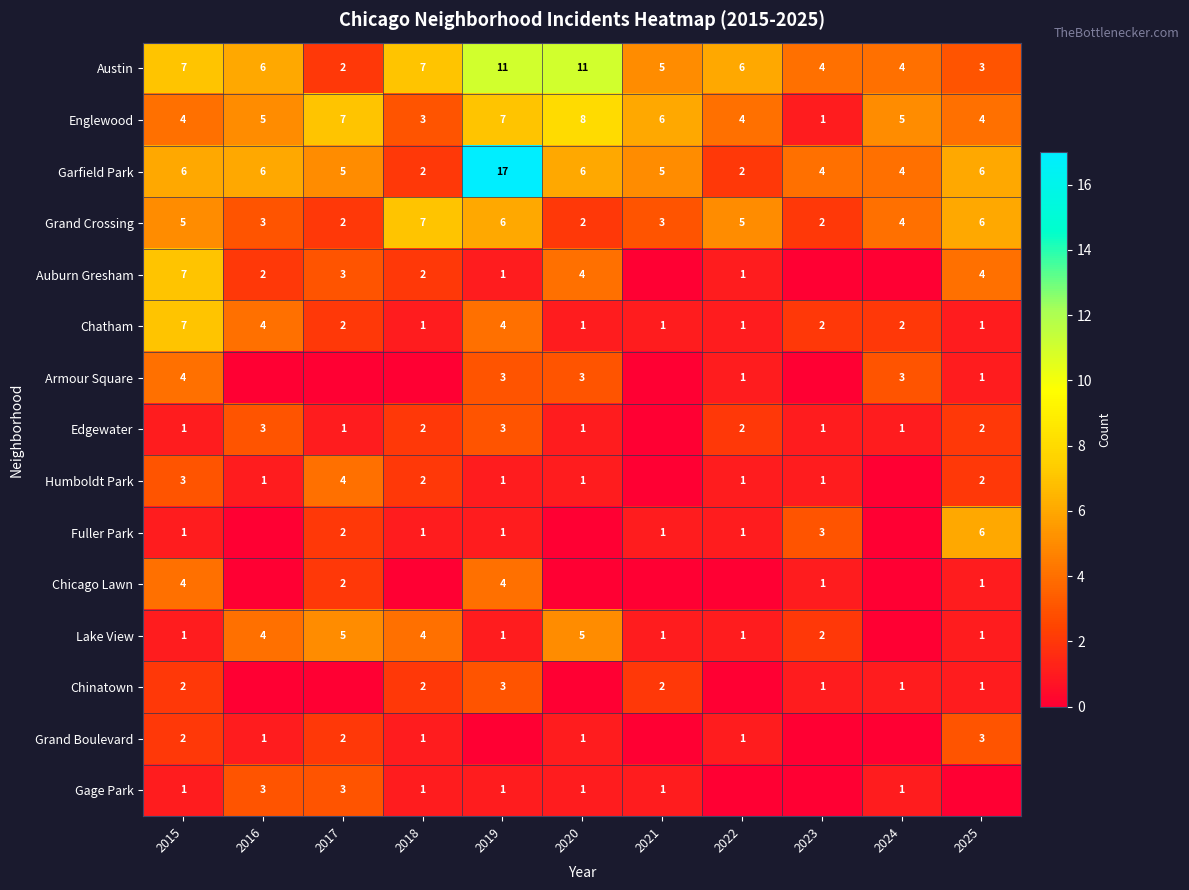

How many Englewood values are between 4 and 7?

8